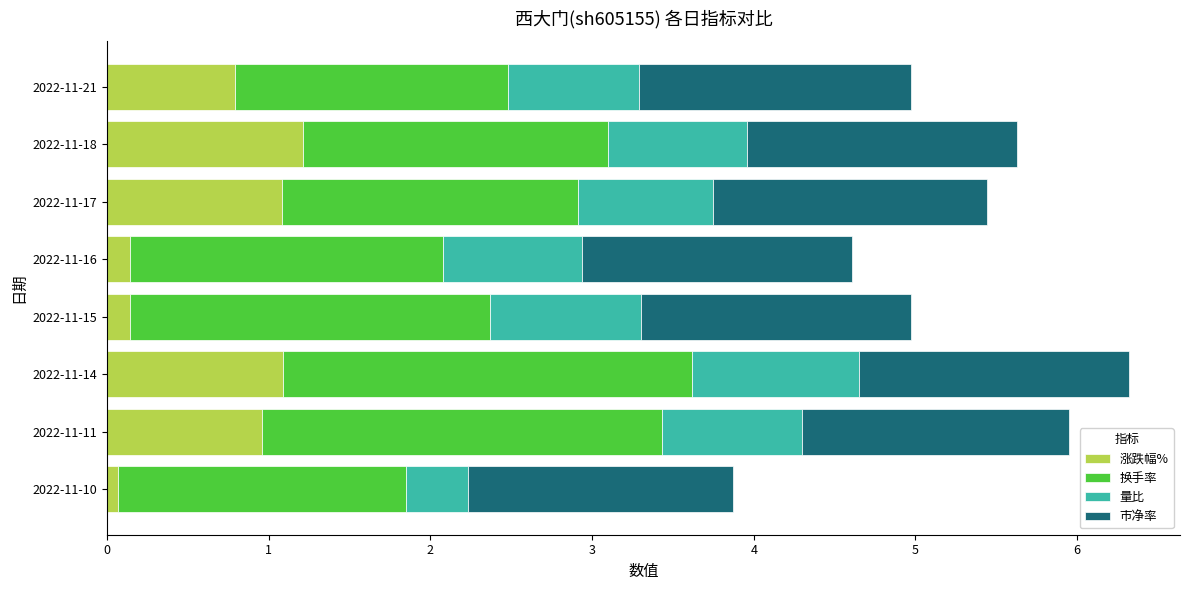

What is the difference between the maximum and minimum values in the 涨跌幅% series?

1.1